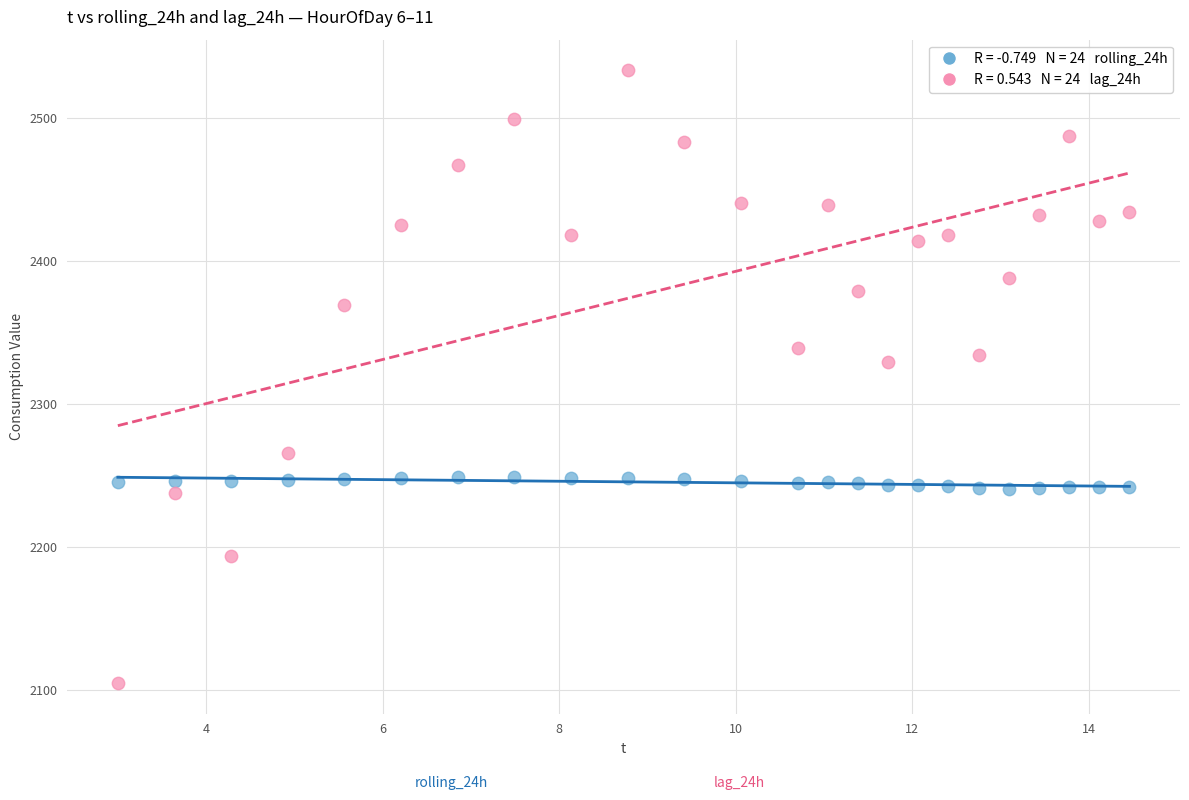

Across all data points, what is the range of Y values (max minus min)?

428.0